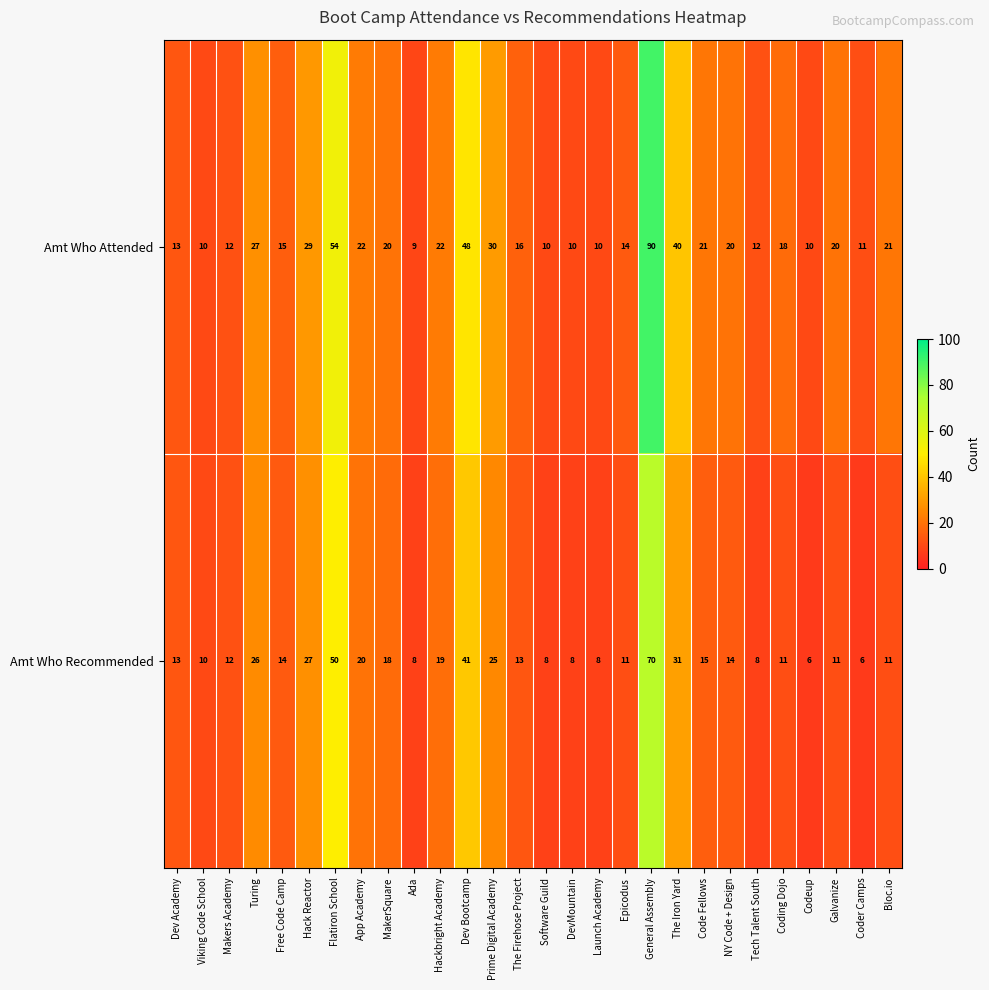

Is it true that Amt Who Attended equals 21 at Free Code Camp?

False